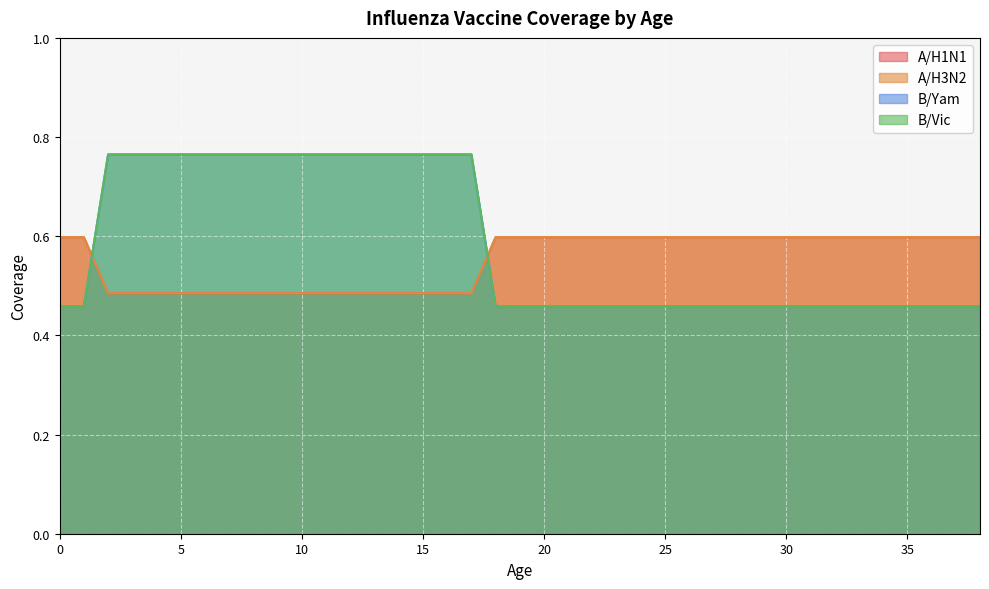

The A/H1N1 series shows 0.6 at 35. True or false?

True